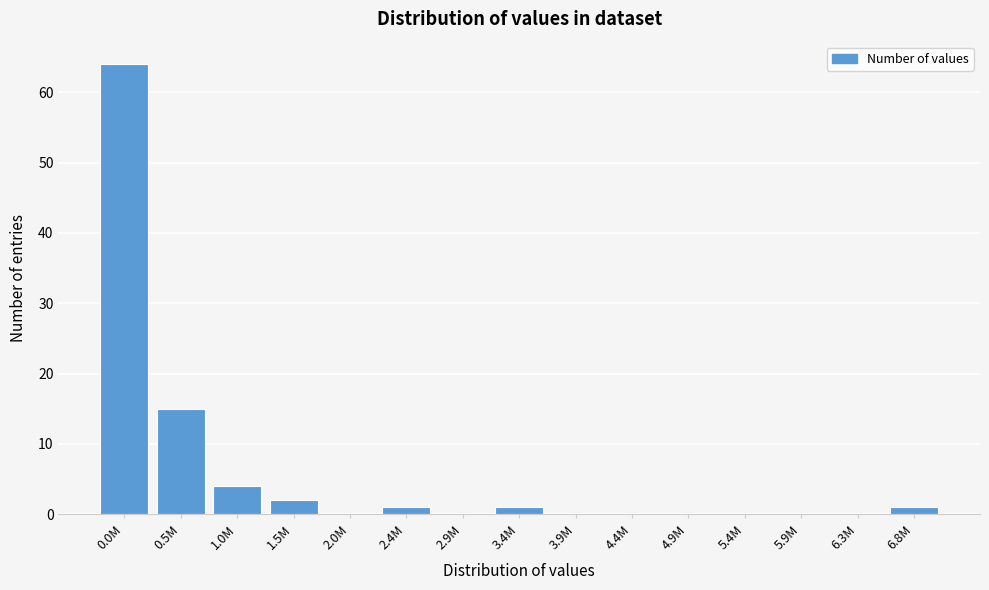

Reading left to right, list all the values displayed in this chart.

0.0M=64	0.5M=15	1.0M=4	1.5M=2	2.0M=0	2.4M=1	2.9M=0	3.4M=1	3.9M=0	4.4M=0	4.9M=0	5.4M=0	5.9M=0	6.3M=0	6.8M=1